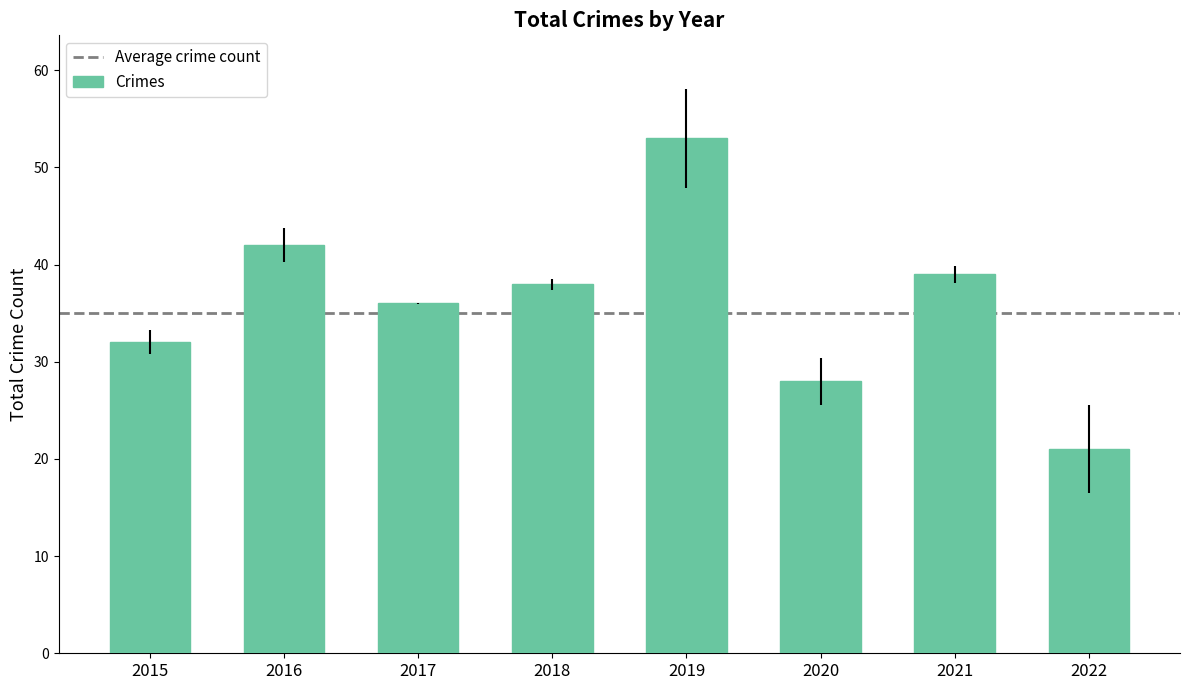

Are the bars horizontal?

No